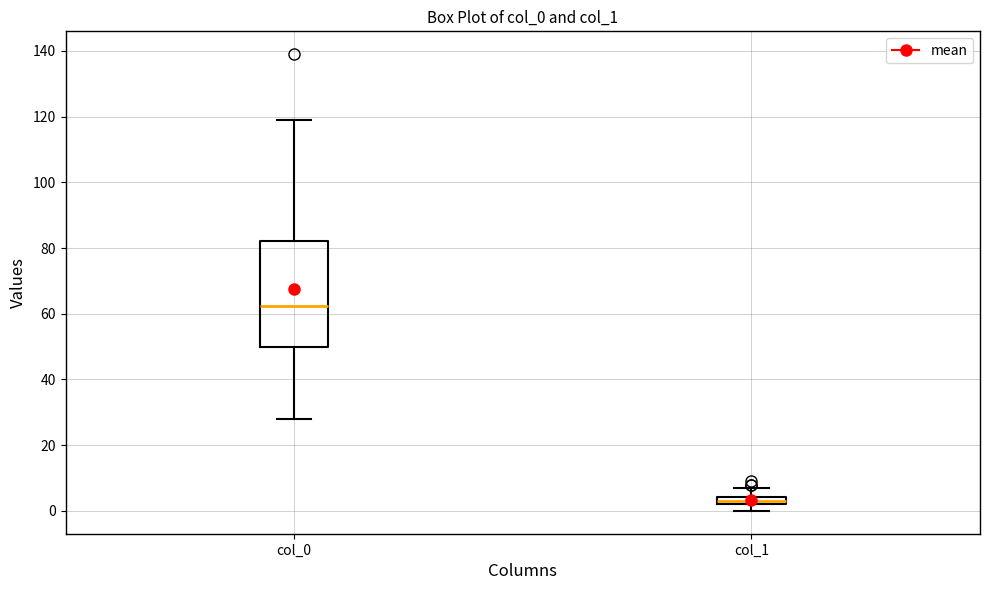

Which box's median line is the lowest?

col_1